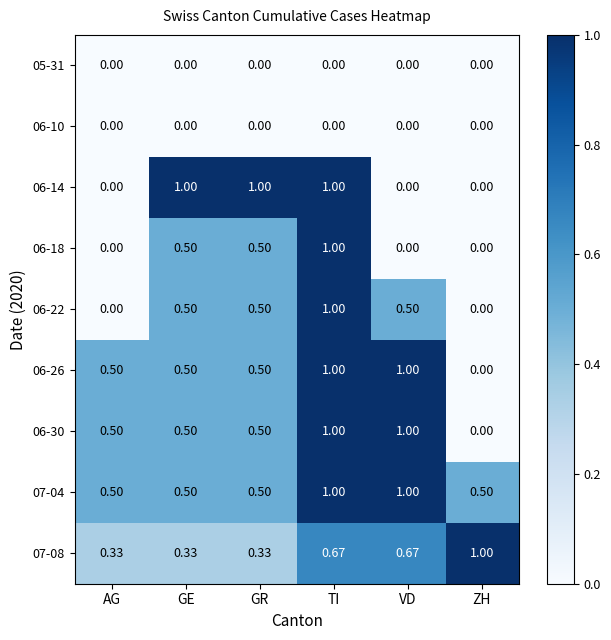

Count the number of categories in the chart.

6